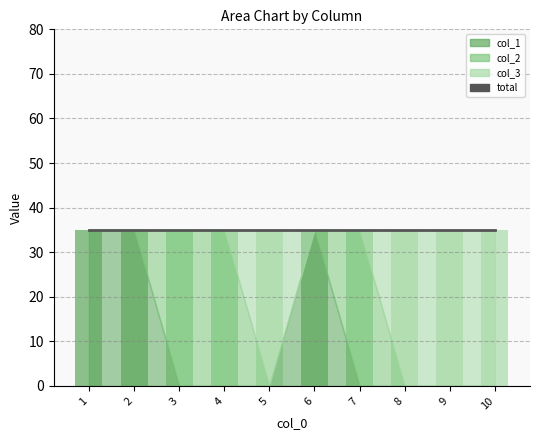

What is the difference between the highest and lowest values at 7?

35